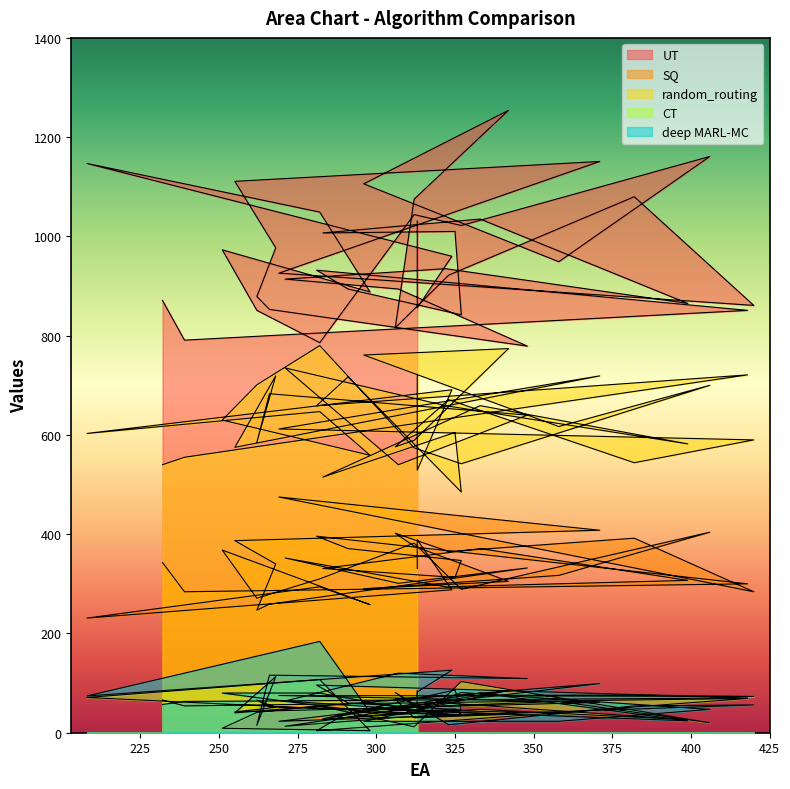

Reading right to left, list all the values displayed in this chart.

UT: 313=1031	313=856	324=960	208=1147	282=1049	298=888	251=973	262=851	282=786	312=1044	327=1022	406=1161	358=949	296=1106	342=1254	312=1075	306=816	323=922	382=1080	420=861	269=926	371=1151	255=1111	268=977	262=879	266=853	348=779	307=894	271=914	322=935	399=865	333=1035	283=1007	325=1010	327=842	291=894	281=932	418=851	239=791	232=871
SQ: 313=331	313=389	324=288	208=231	282=294	298=258	251=368	262=271	282=310	312=382	327=289	406=404	358=317	296=290	342=305	312=376	306=402	323=365	382=392	420=284	269=475	371=408	255=387	268=340	262=247	266=259	348=332	307=301	271=352	322=294	399=307	333=371	283=331	325=313	327=347	291=371	281=396	418=300	239=284	232=343
random_routing: 313=722	313=529	324=691	208=603	282=647	298=559	251=630	262=701	282=780	312=574	327=542	406=700	358=617	296=761	342=774	312=589	306=576	323=671	382=544	420=590	269=612	371=719	255=575	268=719	262=585	266=683	348=640	307=540	271=735	322=659	399=582	333=659	283=515	325=605	327=485	291=717	281=659	418=721	239=555	232=540
CT: 313=85	313=47	324=36	208=71	282=107	298=4	251=9	262=41	282=54	312=12	327=103	406=20	358=63	296=48	342=37	312=30	306=68	323=75	382=76	420=73	269=75	371=61	255=42	268=51	262=66	266=52	348=41	307=31	271=13	322=60	399=26	333=47	283=27	325=48	327=37	291=41	281=4	418=69	239=54	232=66
deep MARL-MC: 313=72	313=82	324=126	208=74	282=184	298=41	251=80	262=80	282=80	312=45	327=81	406=47	358=23	296=23	342=85	312=54	306=81	323=16	382=54	420=56	269=23	371=99	255=40	268=113	262=15	266=116	348=109	307=120	271=64	322=42	399=24	333=80	283=28	325=86	327=46	291=60	281=96	418=70	239=63	232=57